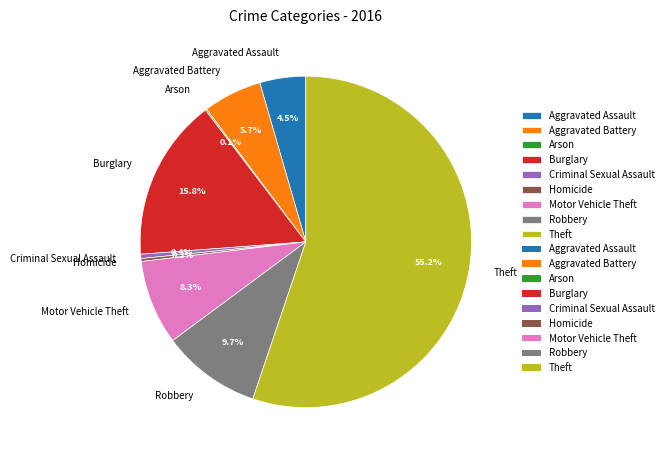

Which category has the biggest portion of the pie?

Theft